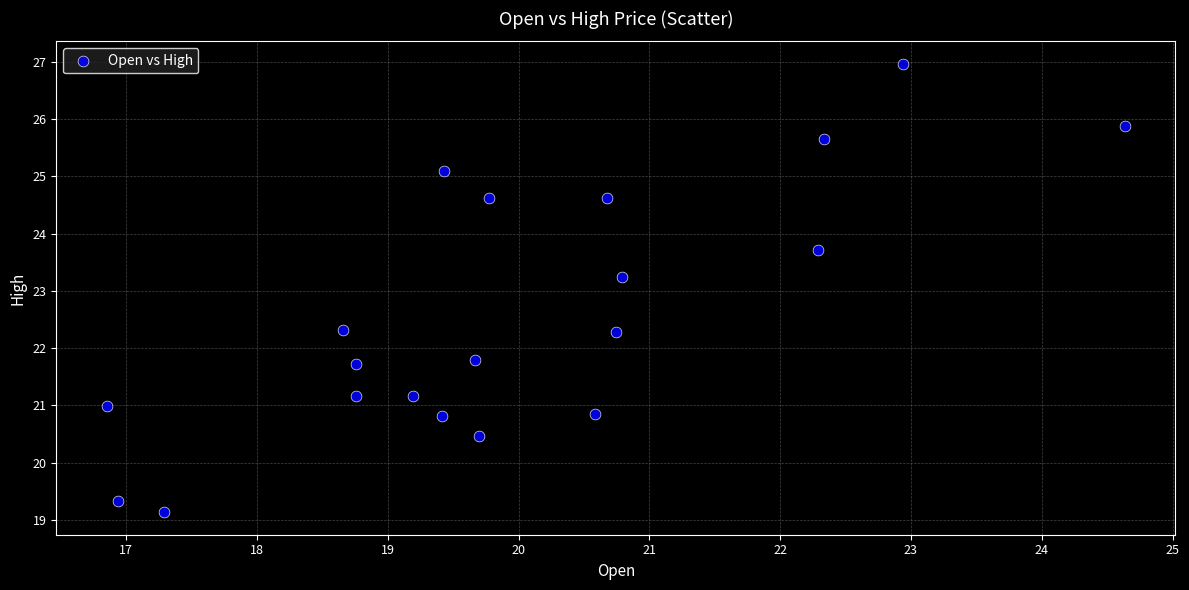

What is the range of Y values (max minus min)?

7.8